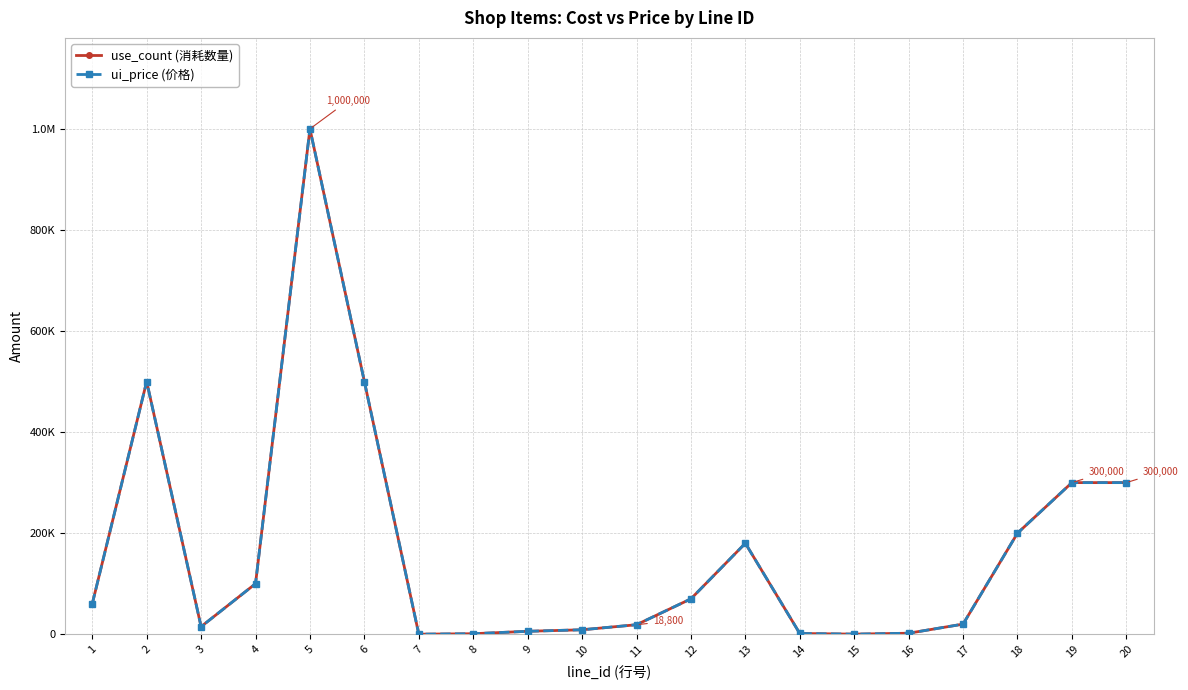

Does the chart display data point markers on the line(s)?

Yes